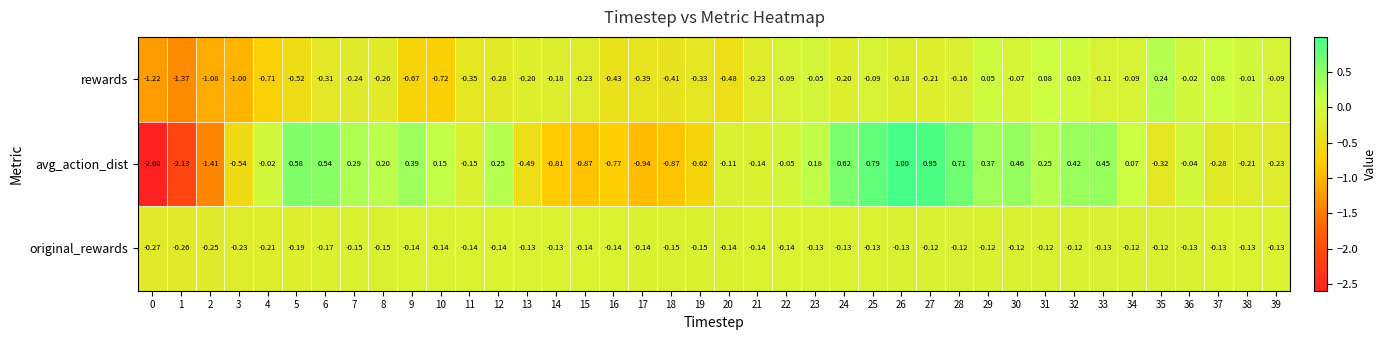

What is the spread (max minus min) of values at 0?

2.3